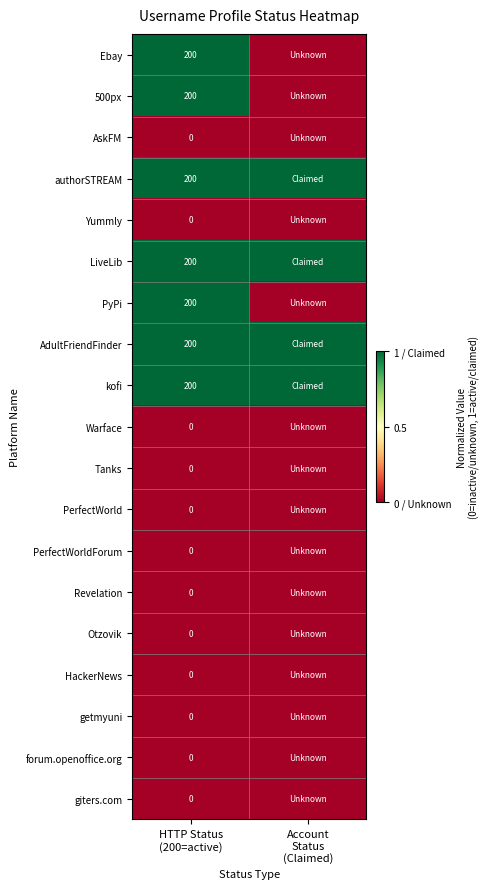

How many categories are shown in the chart?

2